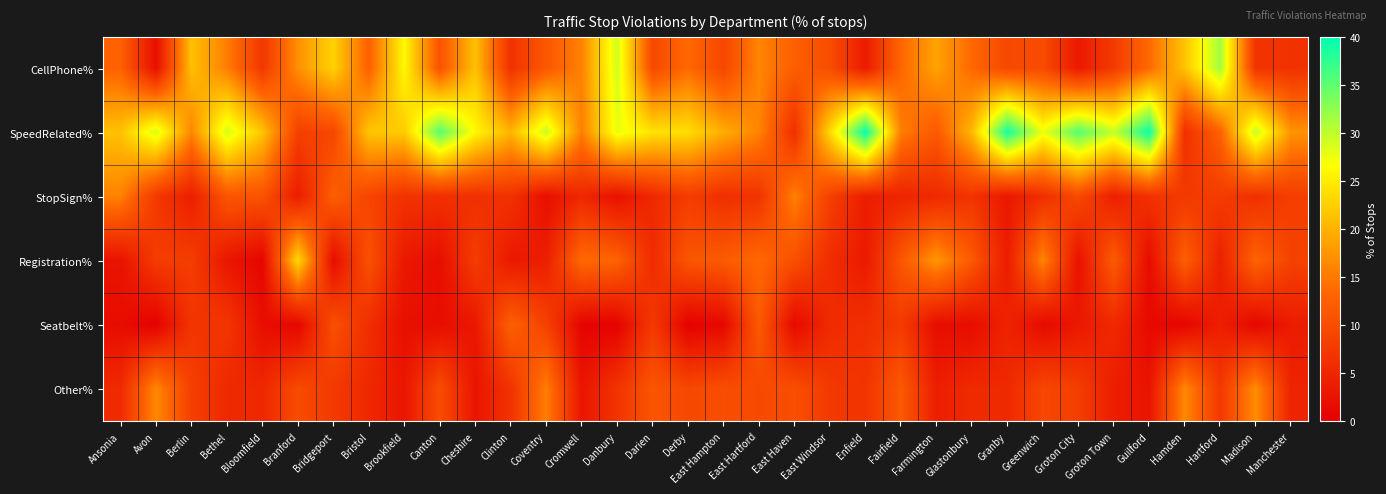

At which category is the sum across all series the highest?

Danbury